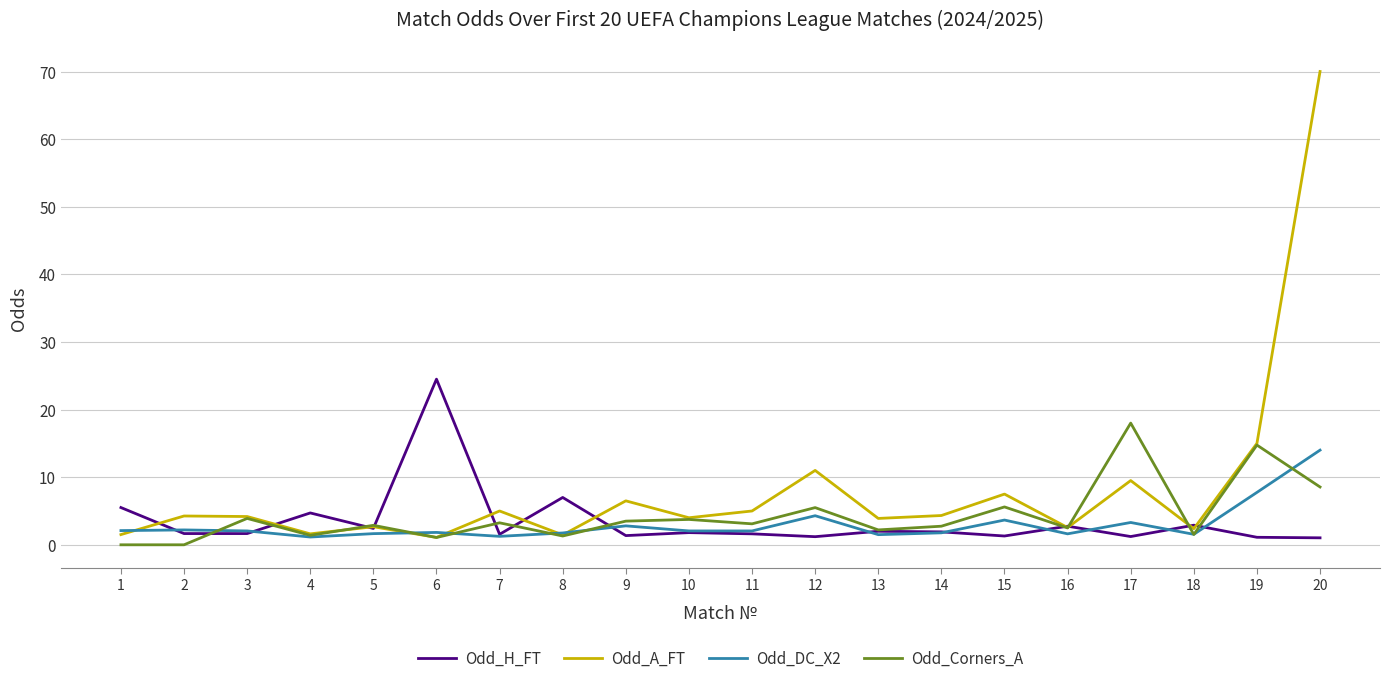

Which series has the largest range (max minus min)?

Odd_A_FT